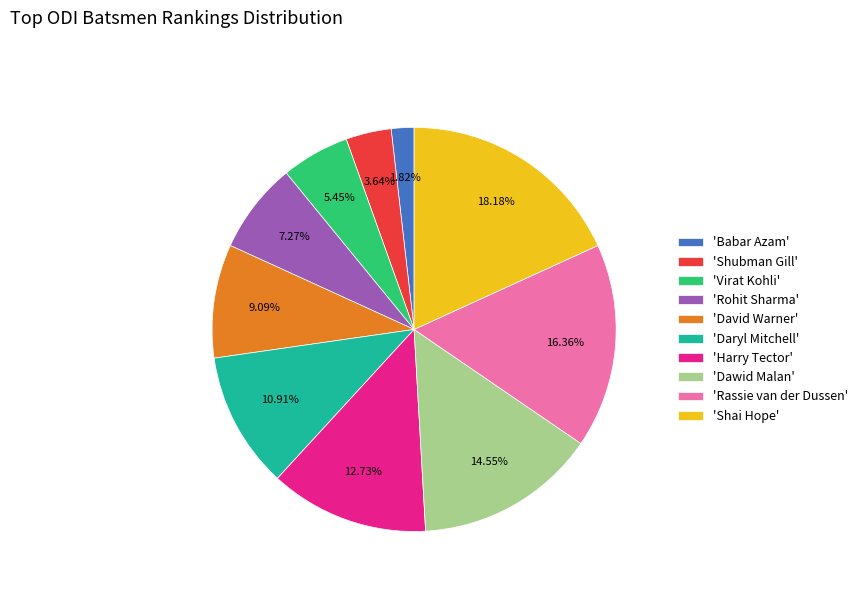

Rank the categories by value from lowest to highest.

'Babar Azam', 'Shubman Gill', 'Virat Kohli', 'Rohit Sharma', 'David Warner', 'Daryl Mitchell', 'Harry Tector', 'Dawid Malan', 'Rassie van der Dussen', 'Shai Hope'